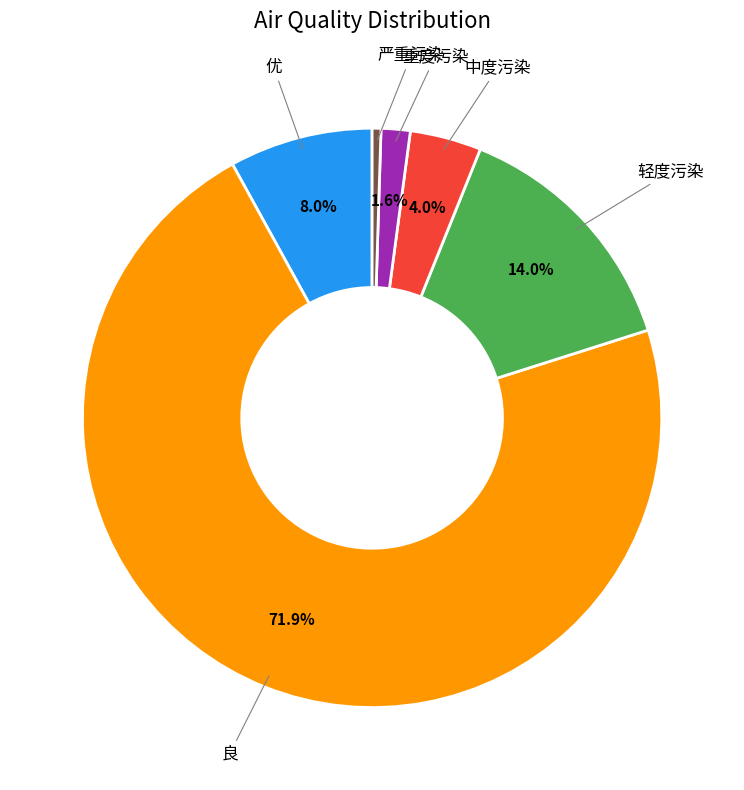

To the nearest percent, what is the average slice percentage?

17%